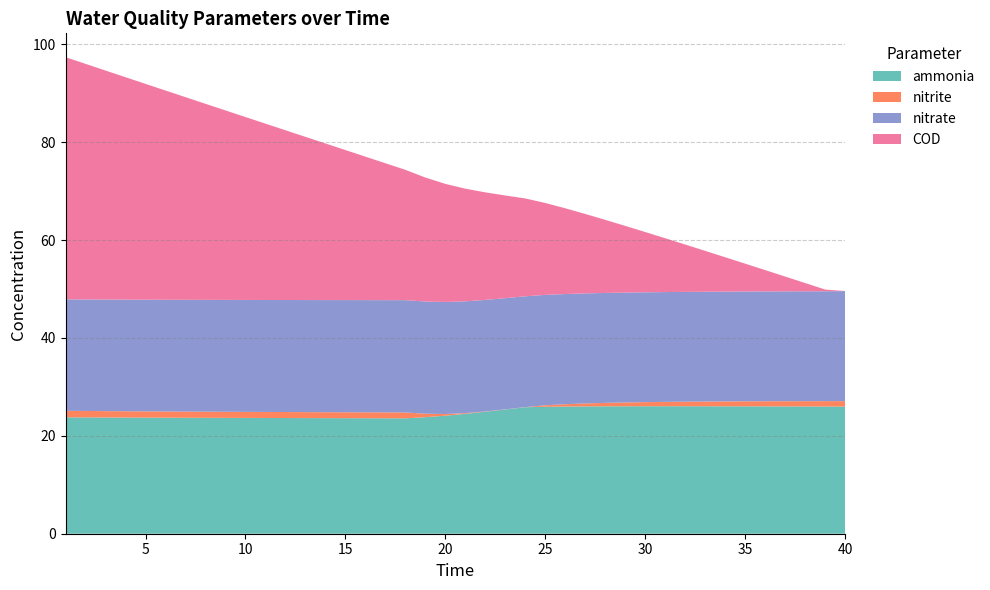

Reading right to left, extract all data points from this chart.

ammonia: 40=26.0	39=26.0	38=26.0	37=26.0	36=26.0	35=26.0	34=26.0	33=26.0	32=26.1	31=26.1	30=26.1	29=26.0	28=26.0	27=26.0	26=26.0	25=25.9	24=25.9	23=25.4	22=24.9	21=24.5	20=24.1	19=23.8	18=23.6	17=23.6	16=23.6	15=23.6	14=23.6	13=23.6	12=23.6	11=23.7	10=23.7	9=23.7	8=23.7	7=23.7	6=23.7	5=23.7	4=23.7	3=23.8	2=23.8	1=23.8
nitrite: 40=1.1	39=1.1	38=1.1	37=1.1	36=1.0	35=1.0	34=1.0	33=1.0	32=0.9	31=0.9	30=0.8	29=0.8	28=0.7	27=0.6	26=0.5	25=0.3	24=0.0	23=0.0	22=0.1	21=0.1	20=0.3	19=0.7	18=1.2	17=1.2	16=1.2	15=1.2	14=1.2	13=1.2	12=1.2	11=1.2	10=1.2	9=1.2	8=1.2	7=1.3	6=1.3	5=1.3	4=1.3	3=1.3	2=1.3	1=1.3
nitrate: 40=22.5	39=22.5	38=22.5	37=22.4	36=22.4	35=22.4	34=22.4	33=22.4	32=22.4	31=22.4	30=22.4	29=22.5	28=22.5	27=22.5	26=22.5	25=22.6	24=22.6	23=22.7	22=22.8	21=22.9	20=22.9	19=22.9	18=22.9	17=22.9	16=22.9	15=22.9	14=22.9	13=22.9	12=22.9	11=22.9	10=22.9	9=22.9	8=22.9	7=22.8	6=22.8	5=22.8	4=22.8	3=22.8	2=22.8	1=22.8
COD: 40=0.0	39=0.3	38=1.7	37=3.0	36=4.3	35=5.7	34=7.0	33=8.3	32=9.7	31=11.0	30=12.3	29=13.6	28=14.9	27=16.2	26=17.5	25=18.8	24=20.0	23=21.0	22=22.0	21=23.0	20=24.1	19=25.3	18=26.6	17=28.0	16=29.3	15=30.7	14=32.0	13=33.3	12=34.7	11=36.0	10=37.4	9=38.7	8=40.1	7=41.4	6=42.8	5=44.1	4=45.5	3=46.8	2=48.2	1=49.5